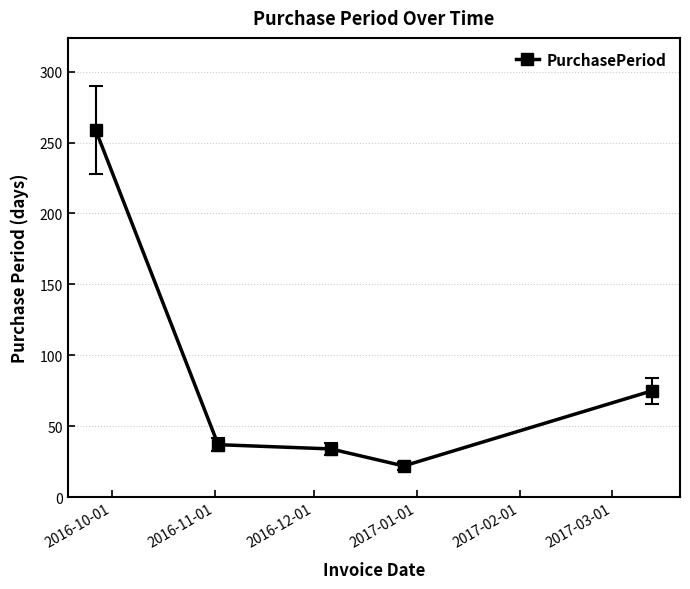

What is the smallest value displayed?

22